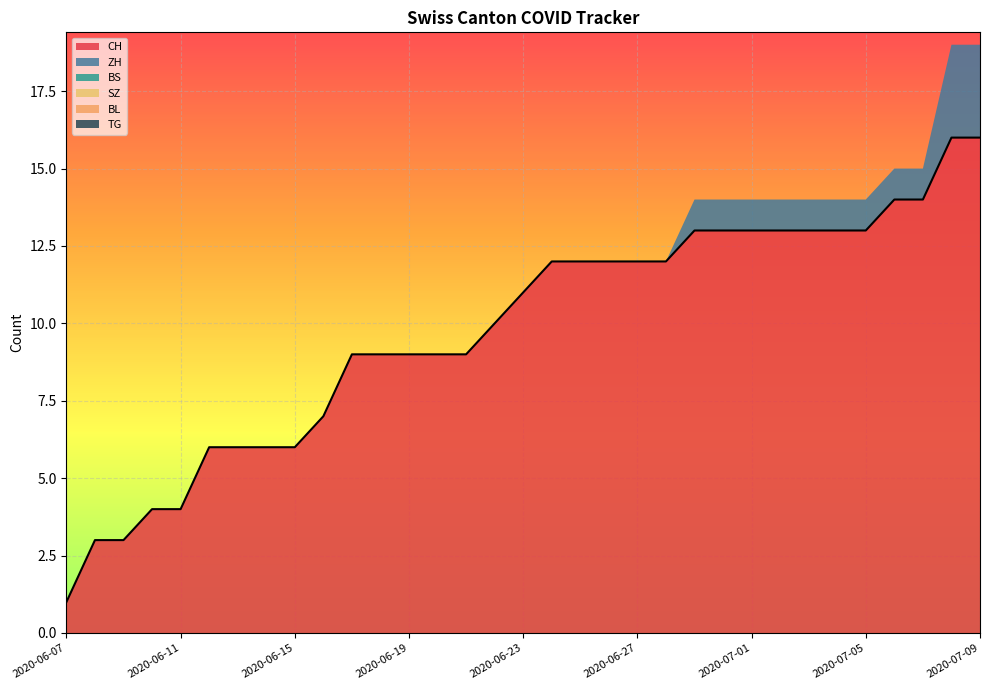

What position from the right is 2020-07-01?

9